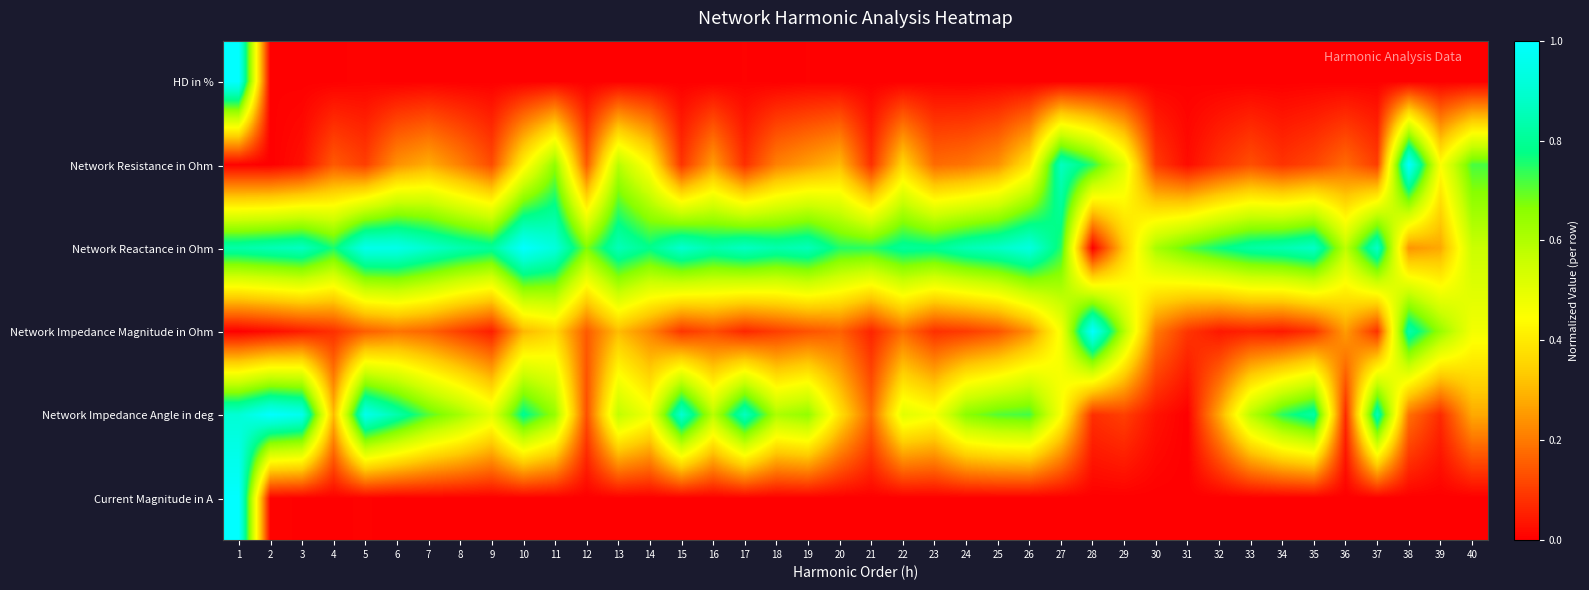

Reading left to right, what are all the values shown in this chart?

HD in %: 1=1.0	2=0.0	3=0.0	4=0.0	5=0.0	6=0.0	7=0.0	8=0.0	9=0.0	10=0.0	11=0.0	12=0.0	13=0.0	14=0.0	15=0.0	16=0.0	17=0.0	18=0.0	19=0.0	20=0.0	21=0.0	22=0.0	23=0.0	24=0.0	25=0.0	26=0.0	27=0.0	28=0.0	29=0.0	30=0.0	31=0.0	32=0.0	33=0.0	34=0.0	35=0.0	36=0.0	37=0.0	38=0.0	39=0.0	40=0.0
Network Resistance in Ohm: 1=0.0	2=0.0	3=0.0	4=0.1	5=0.1	6=0.2	7=0.3	8=0.2	9=0.1	10=0.4	11=0.7	12=0.1	13=0.6	14=0.4	15=0.1	16=0.3	17=0.1	18=0.2	19=0.3	20=0.3	21=0.1	22=0.4	23=0.2	24=0.2	25=0.2	26=0.4	27=0.9	28=0.7	29=0.5	30=0.1	31=0.0	32=0.1	33=0.1	34=0.1	35=0.1	36=0.2	37=0.1	38=1.0	39=0.5	40=0.7
Network Reactance in Ohm: 1=0.8	2=0.9	3=0.9	4=0.8	5=1.0	6=1.0	7=0.9	8=0.8	9=0.8	10=1.0	11=0.9	12=0.7	13=0.9	14=0.8	15=0.9	16=0.8	17=0.9	18=0.8	19=0.9	20=0.8	21=0.7	22=0.8	23=0.8	24=0.9	25=0.9	26=0.9	27=0.7	28=0.0	29=0.3	30=0.6	31=0.7	32=0.8	33=0.8	34=0.8	35=0.9	36=0.6	37=0.9	38=0.2	39=0.3	40=0.6
Network Impedance Magnitude in Ohm: 1=0.0	2=0.0	3=0.0	4=0.1	5=0.2	6=0.2	7=0.2	8=0.1	9=0.0	10=0.3	11=0.4	12=0.1	13=0.3	14=0.2	15=0.1	16=0.1	17=0.1	18=0.1	19=0.1	20=0.2	21=0.1	22=0.2	23=0.1	24=0.1	25=0.1	26=0.2	27=0.5	28=1.0	29=0.6	30=0.2	31=0.1	32=0.0	33=0.1	34=0.0	35=0.1	36=0.3	37=0.1	38=0.8	39=0.6	40=0.5
Network Impedance Angle in deg: 1=0.9	2=1.0	3=1.0	4=0.3	5=1.0	6=0.8	7=0.7	8=0.6	9=0.5	10=0.8	11=0.6	12=0.1	13=0.6	14=0.5	15=0.9	16=0.6	17=0.9	18=0.6	19=0.6	20=0.4	21=0.2	22=0.5	23=0.5	24=0.7	25=0.7	26=0.7	27=0.5	28=0.1	29=0.1	30=0.0	31=0.0	32=0.3	33=0.6	34=0.7	35=0.8	36=0.1	37=0.9	38=0.2	39=0.1	40=0.3
Current Magnitude in A: 1=1.0	2=0.0	3=0.0	4=0.0	5=0.0	6=0.0	7=0.0	8=0.0	9=0.0	10=0.0	11=0.0	12=0.0	13=0.0	14=0.0	15=0.0	16=0.0	17=0.0	18=0.0	19=0.0	20=0.0	21=0.0	22=0.0	23=0.0	24=0.0	25=0.0	26=0.0	27=0.0	28=0.0	29=0.0	30=0.0	31=0.0	32=0.0	33=0.0	34=0.0	35=0.0	36=0.0	37=0.0	38=0.0	39=0.0	40=0.0